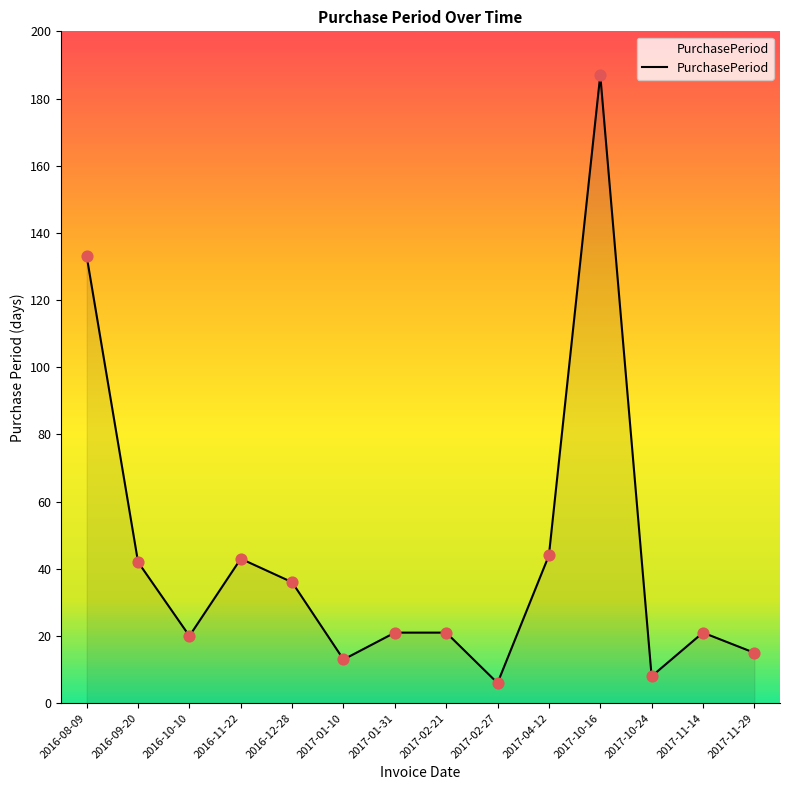

What is the change in value from 2016-09-20 to 2016-11-22?

+1